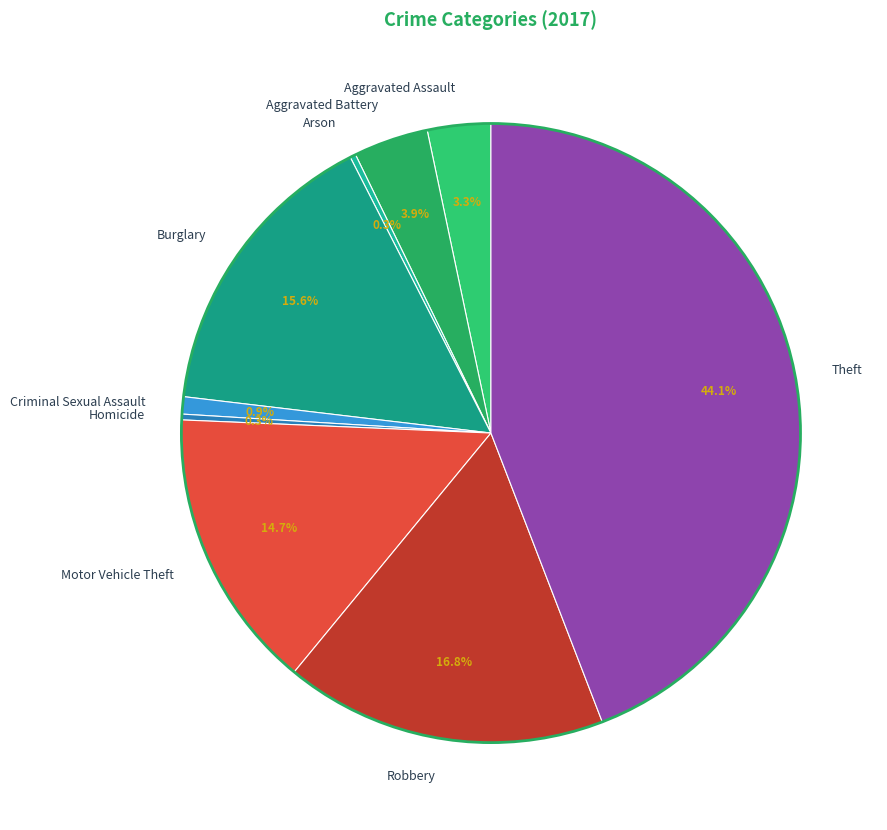

To the nearest percent, what is the average slice percentage?

11%